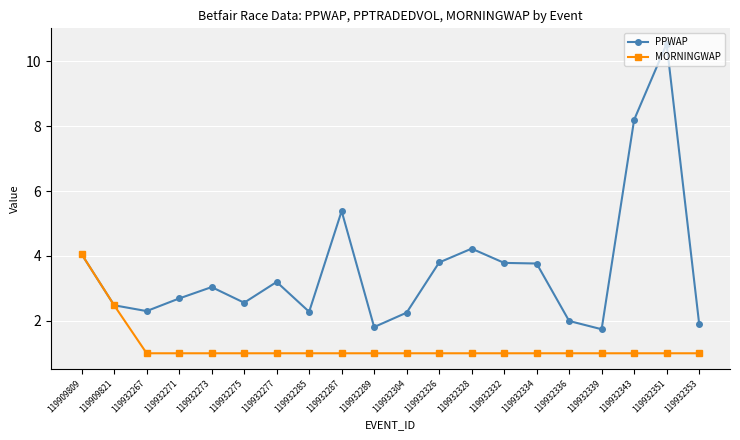

Where is the first local maximum for PPWAP?

119932273